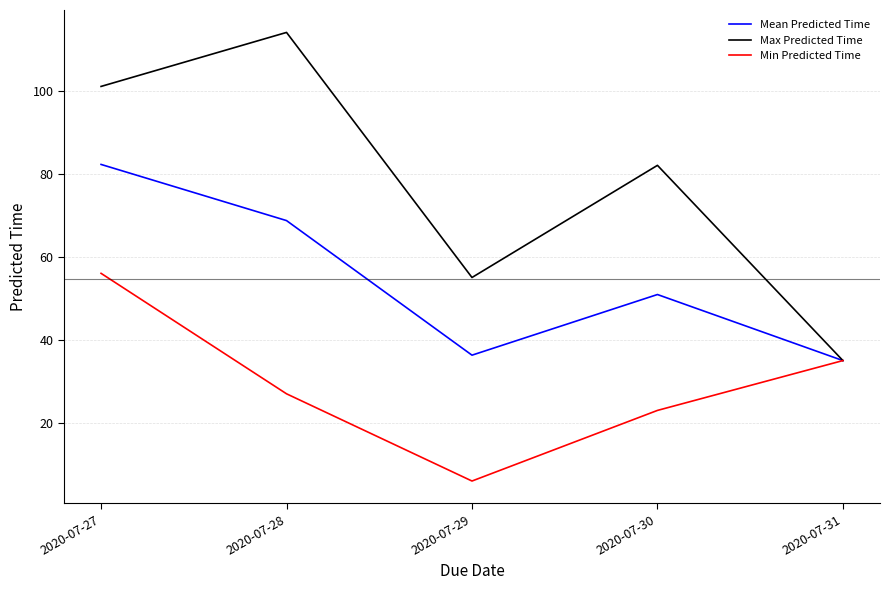

At which label is Max Predicted Time closest to 74?

2020-07-30